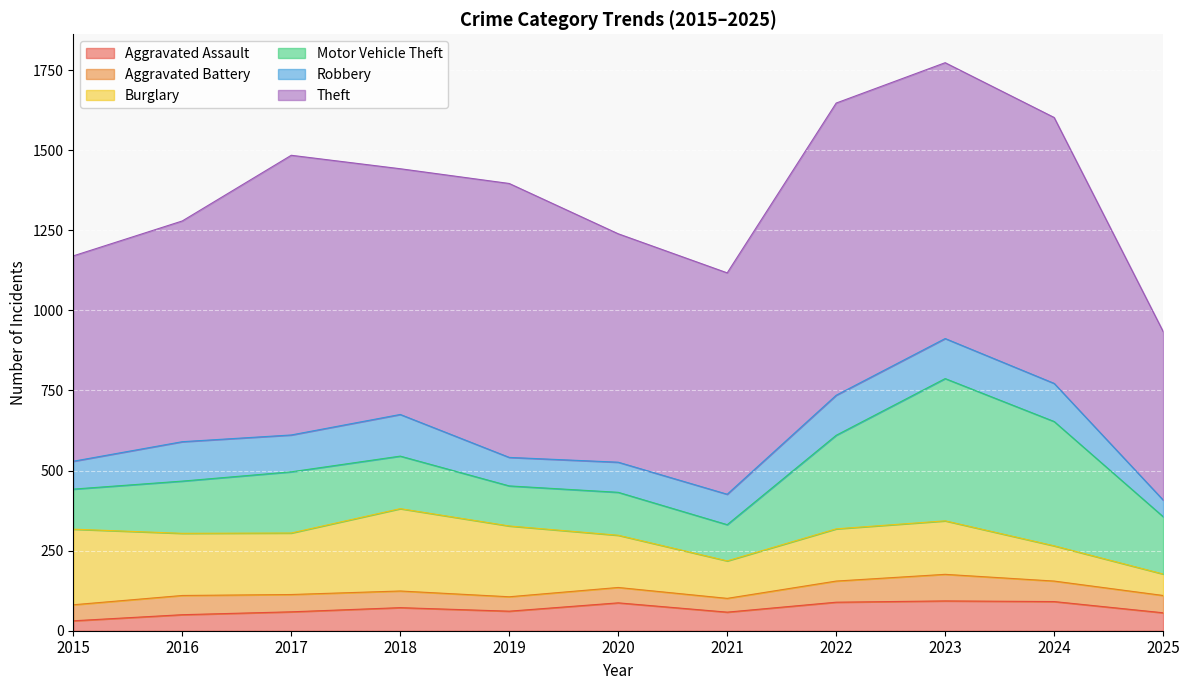

Reading left to right, extract all data points from this chart.

Aggravated Assault: 2015=31	2016=50	2017=59	2018=72	2019=61	2020=87	2021=58	2022=89	2023=93	2024=91	2025=56
Aggravated Battery: 2015=50	2016=60	2017=54	2018=52	2019=45	2020=48	2021=43	2022=66	2023=83	2024=64	2025=54
Burglary: 2015=236	2016=194	2017=192	2018=257	2019=221	2020=163	2021=117	2022=163	2023=167	2024=110	2025=67
Motor Vehicle Theft: 2015=125	2016=163	2017=191	2018=164	2019=125	2020=134	2021=113	2022=292	2023=444	2024=388	2025=179
Robbery: 2015=87	2016=123	2017=115	2018=130	2019=89	2020=94	2021=95	2022=125	2023=125	2024=119	2025=52
Theft: 2015=641	2016=689	2017=873	2018=767	2019=855	2020=713	2021=691	2022=912	2023=861	2024=830	2025=526